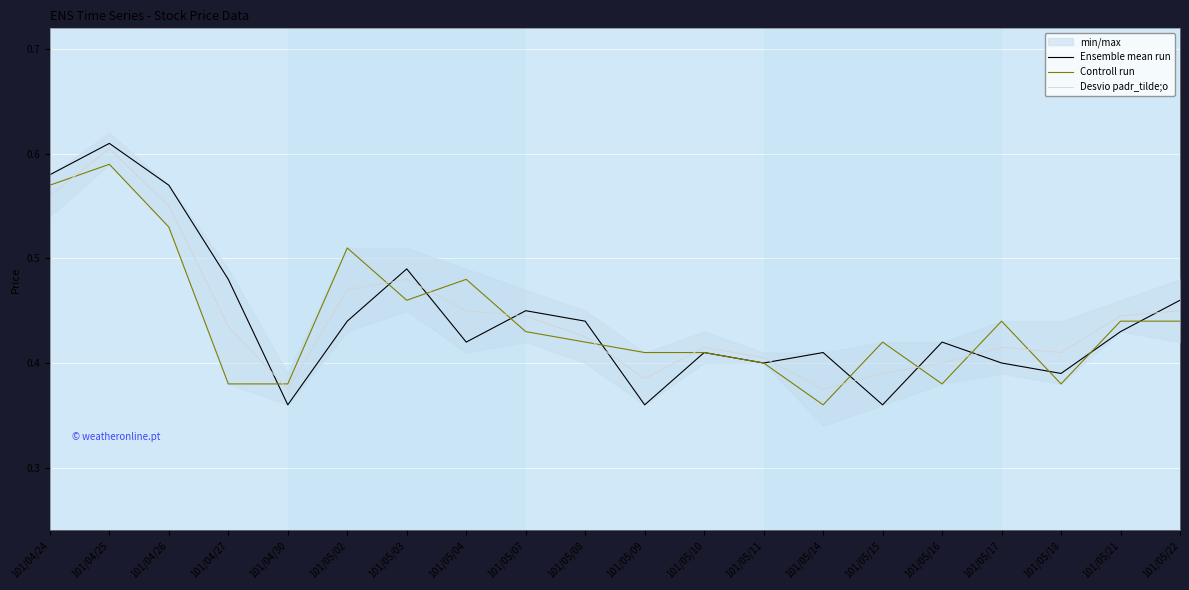

Reading left to right, transcribe all the data shown in this chart.

Ensemble mean run: 101/04/24=0.6	101/04/25=0.6	101/04/26=0.6	101/04/27=0.5	101/04/30=0.4	101/05/02=0.4	101/05/03=0.5	101/05/04=0.4	101/05/07=0.5	101/05/08=0.4	101/05/09=0.4	101/05/10=0.4	101/05/11=0.4	101/05/14=0.4	101/05/15=0.4	101/05/16=0.4	101/05/17=0.4	101/05/18=0.4	101/05/21=0.4	101/05/22=0.5
Controll run: 101/04/24=0.6	101/04/25=0.6	101/04/26=0.5	101/04/27=0.4	101/04/30=0.4	101/05/02=0.5	101/05/03=0.5	101/05/04=0.5	101/05/07=0.4	101/05/08=0.4	101/05/09=0.4	101/05/10=0.4	101/05/11=0.4	101/05/14=0.4	101/05/15=0.4	101/05/16=0.4	101/05/17=0.4	101/05/18=0.4	101/05/21=0.4	101/05/22=0.4
Desvio padr_tilde;o: 101/04/24=0.6	101/04/25=0.6	101/04/26=0.6	101/04/27=0.4	101/04/30=0.4	101/05/02=0.5	101/05/03=0.5	101/05/04=0.4	101/05/07=0.4	101/05/08=0.4	101/05/09=0.4	101/05/10=0.4	101/05/11=0.4	101/05/14=0.4	101/05/15=0.4	101/05/16=0.4	101/05/17=0.4	101/05/18=0.4	101/05/21=0.4	101/05/22=0.4